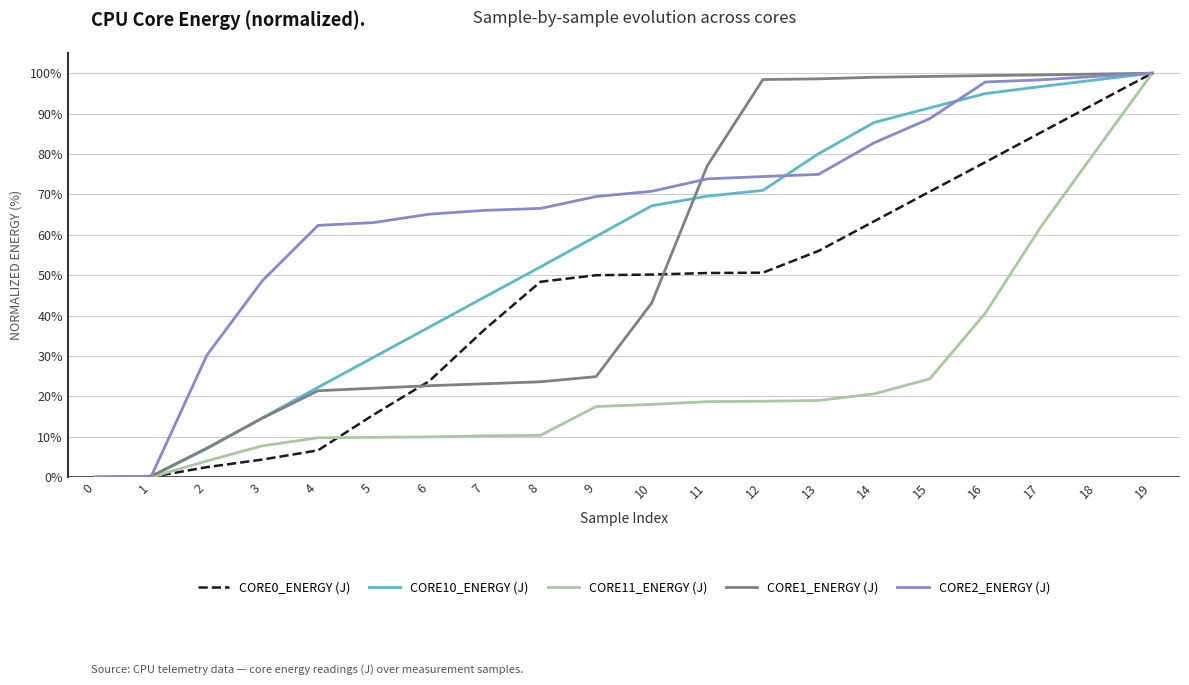

What is the greatest value displayed?

100.0